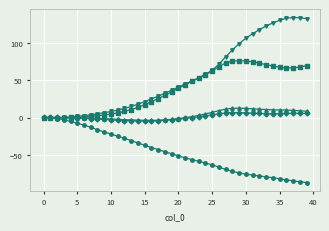

What is the maximum value shown in the chart?

134.1